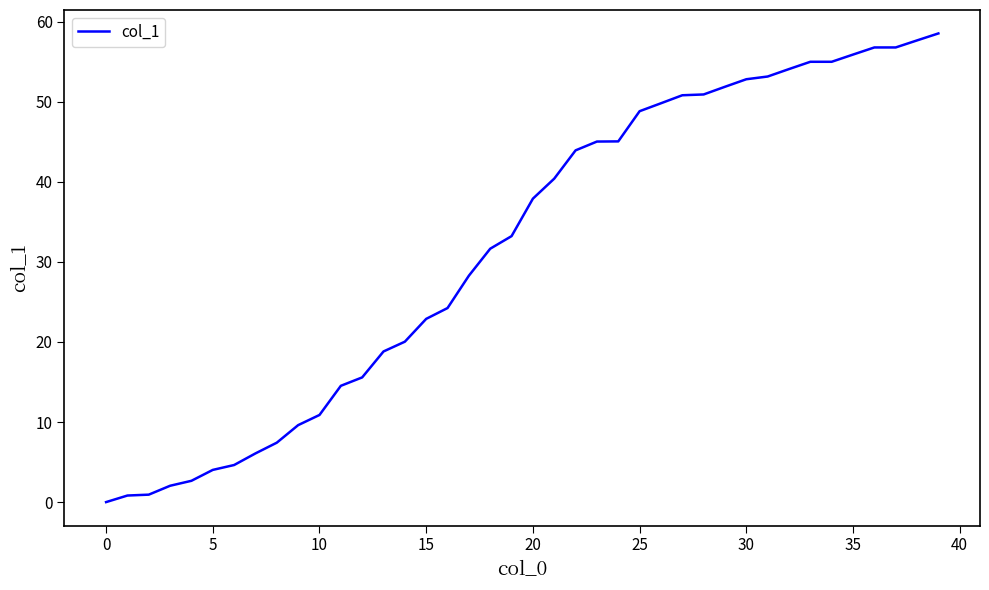

What is the maximum value shown in the chart?

58.5